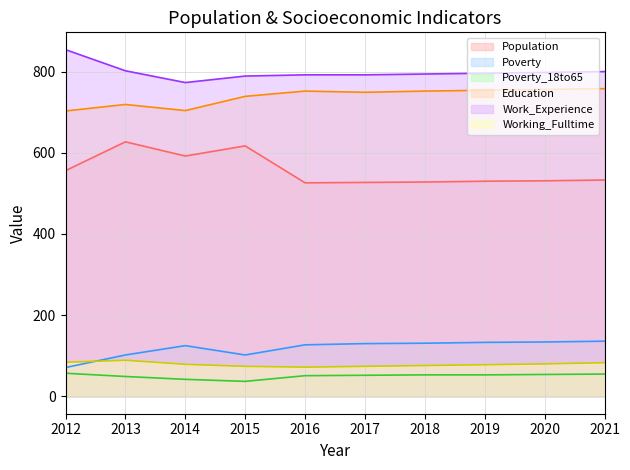

Reading left to right, list all the values displayed in this chart.

Population: 556	627	592	617	526	527	528	530	531	533
Poverty: 71	102	125	102	127	130	131	133	134	136
Poverty_18to65: 57	49	42	37	51	52	53	53	54	55
Education: 703	719	704	739	752	749	752	754	756	758
Work_Experience: 854	802	773	789	792	792	794	796	798	800
Working_Fulltime: 84	89	79	74	72	74	76	78	80	83